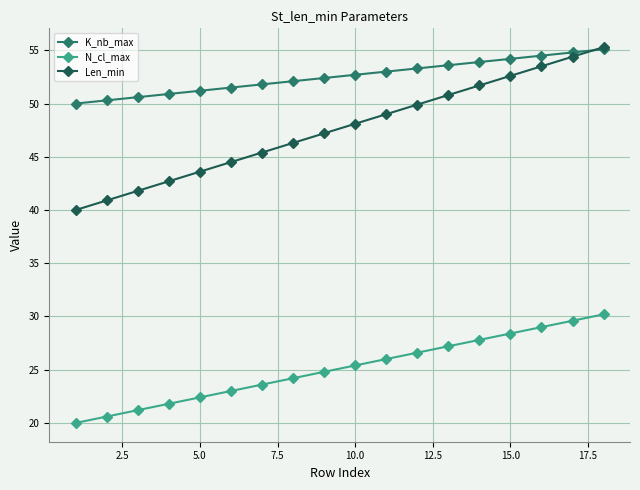

Rank the series by their average value, from lowest to highest.

N_cl_max, Len_min, K_nb_max